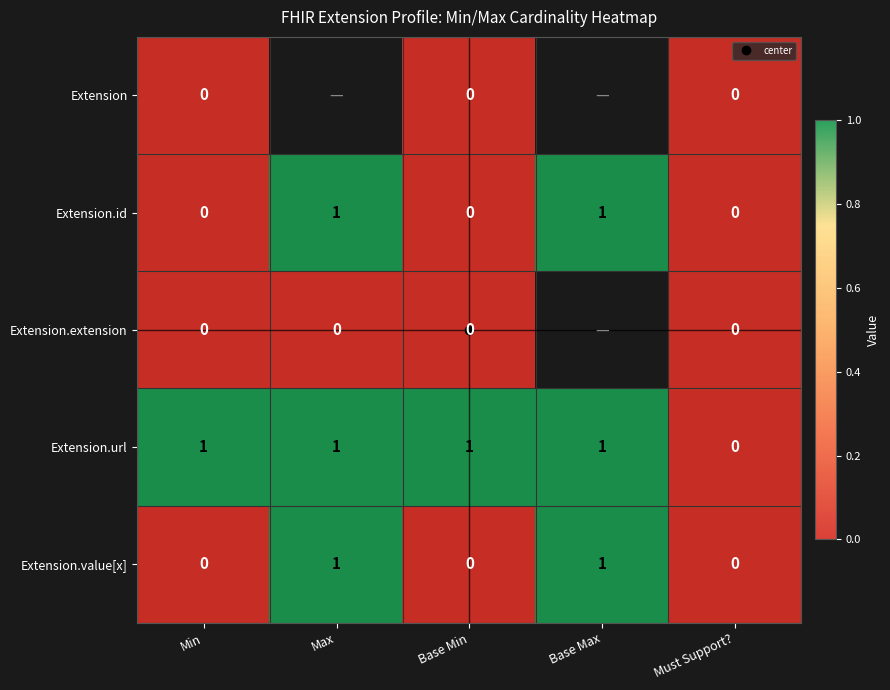

Is it true that Extension equals 0.0 at Min?

True